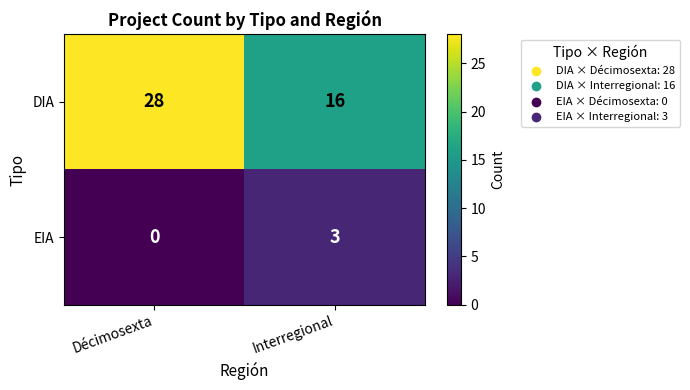

What is the difference between the maximum and minimum values in the EIA series?

3